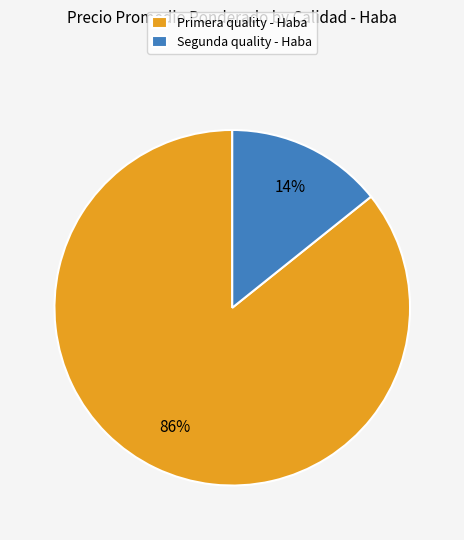

Which has a higher value, Primera quality - Haba or Segunda quality - Haba?

Primera quality - Haba